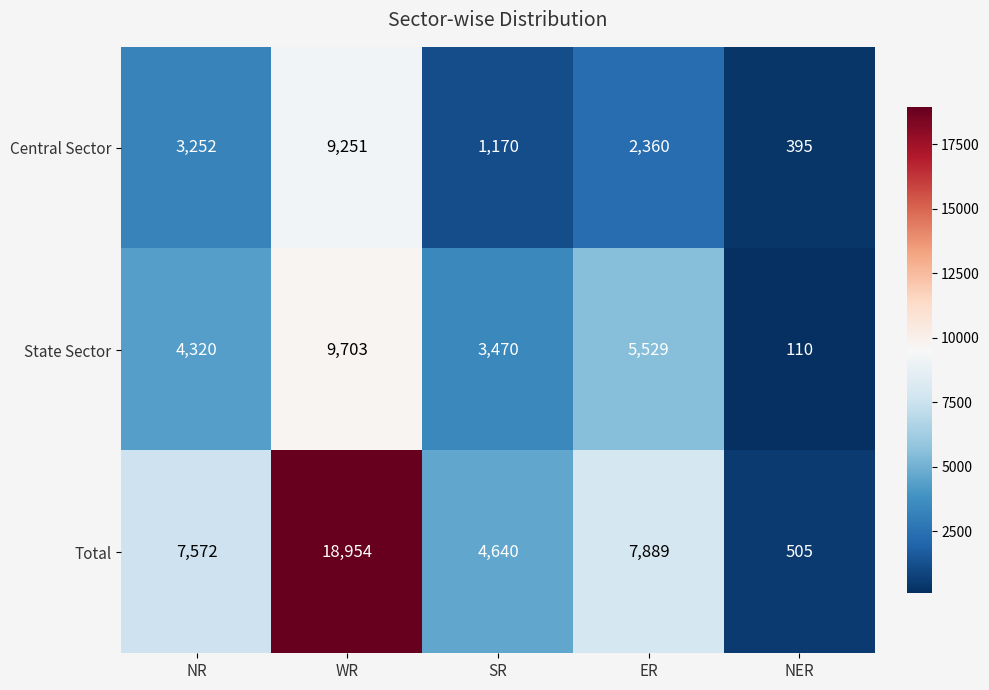

The State Sector series shows 4603 at SR. True or false?

False